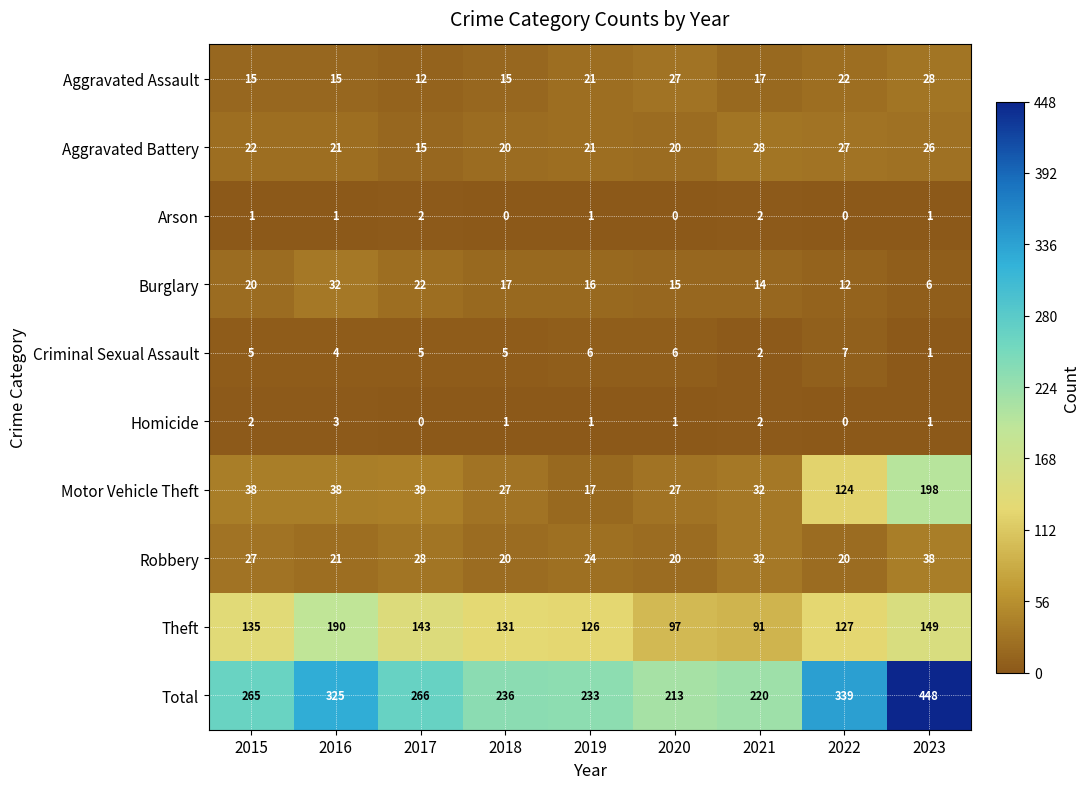

What is the difference between the second highest and minimum values in the Burglary series?

16